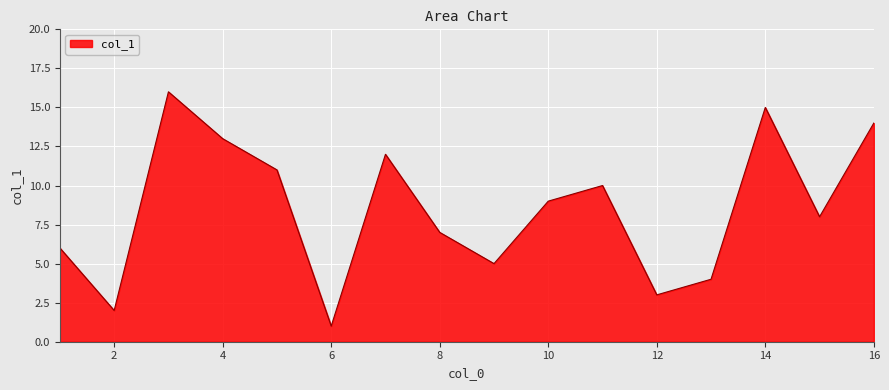

What is the difference between the maximum and minimum values?

15